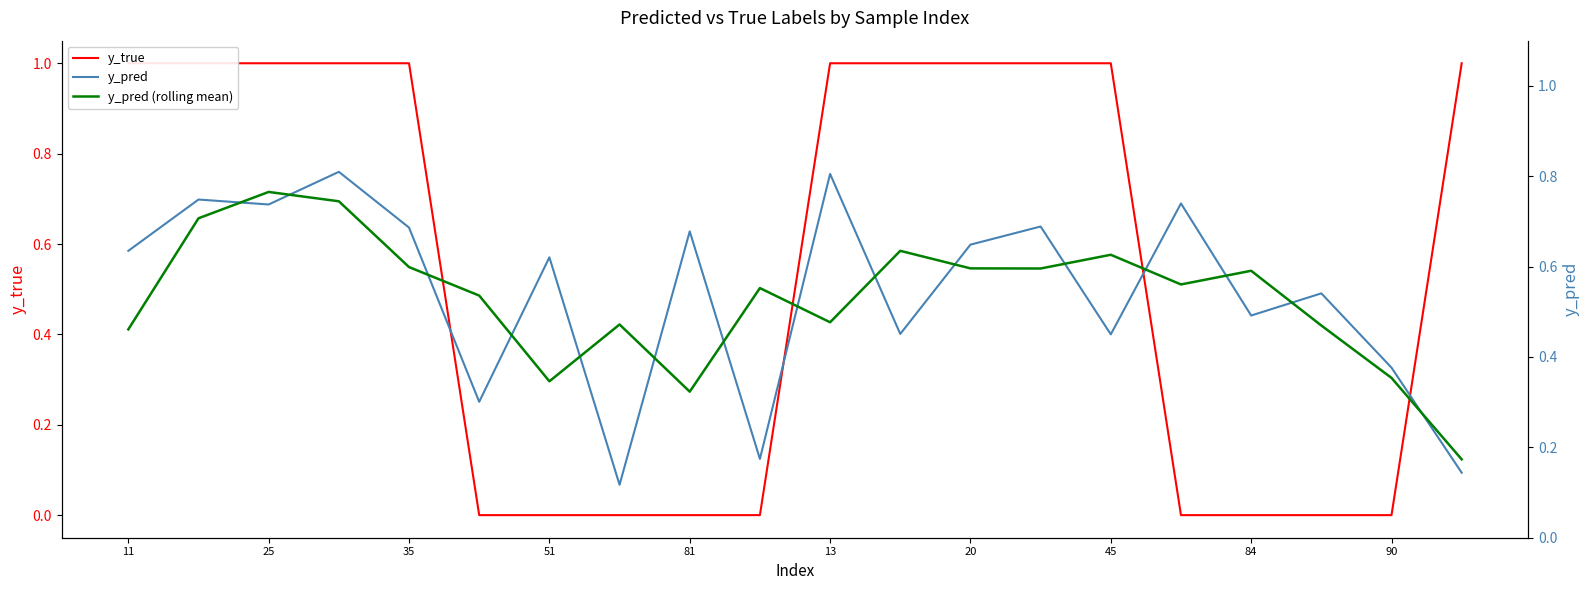

What is the sum of all y_pred values?

10.8